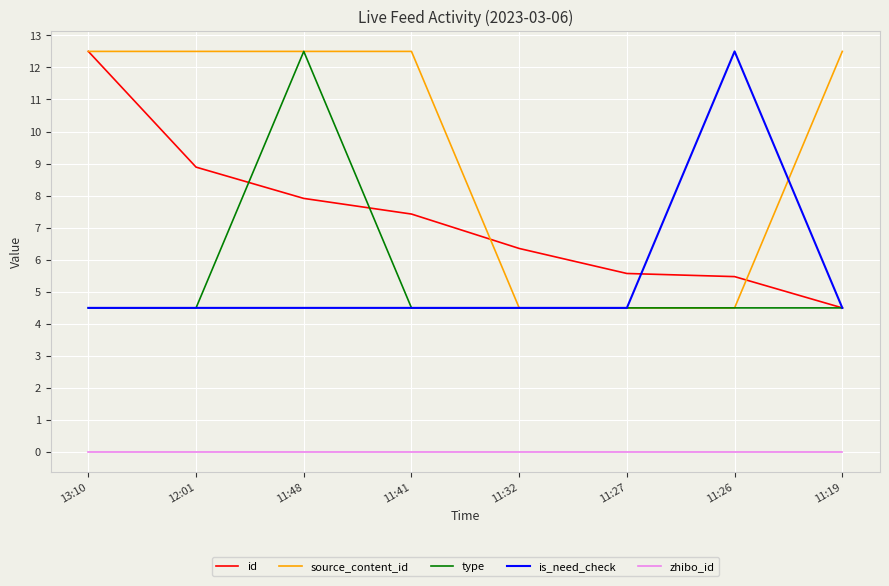

At which label does type reach its peak?

11:48